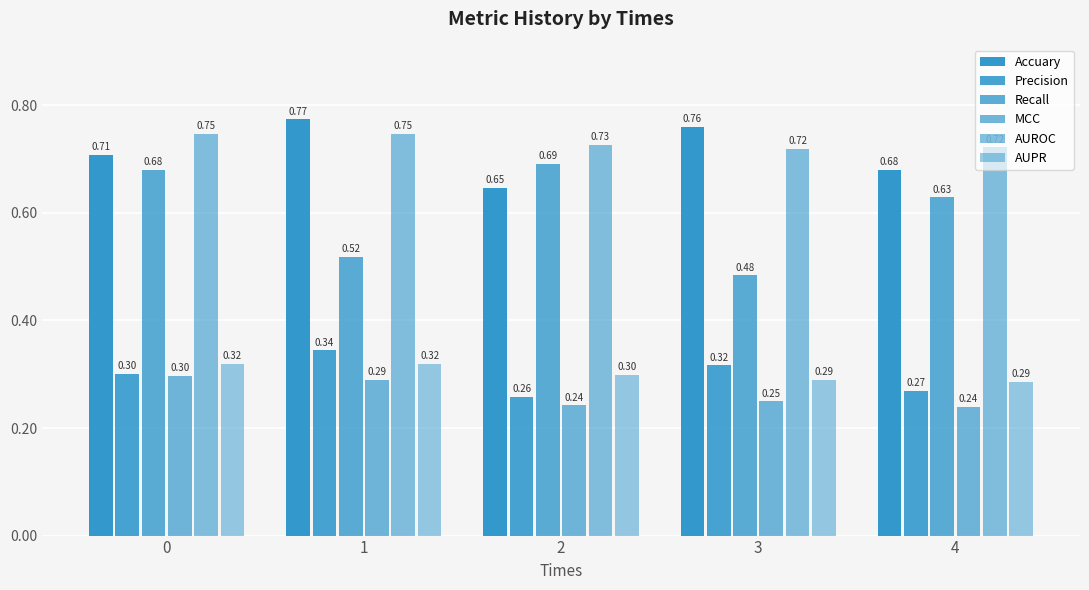

Count the number of data series in this chart.

6